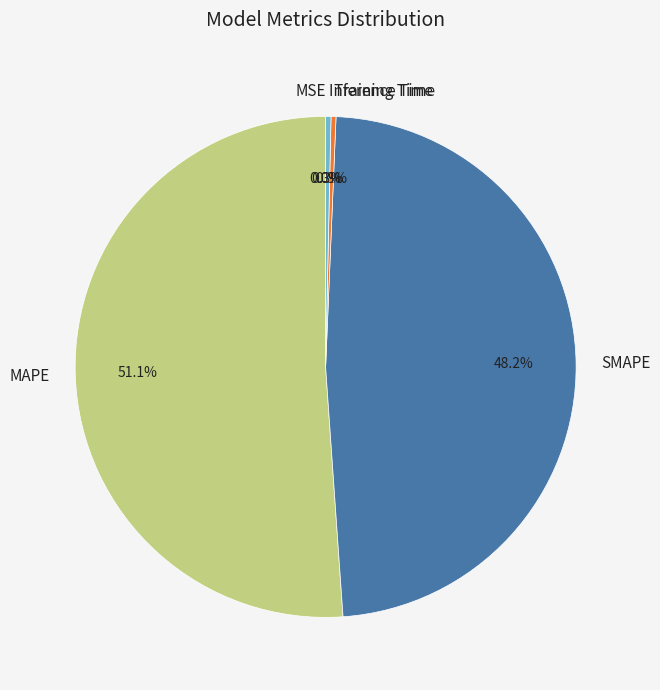

How much of the chart is everything except SMAPE?

51.8%